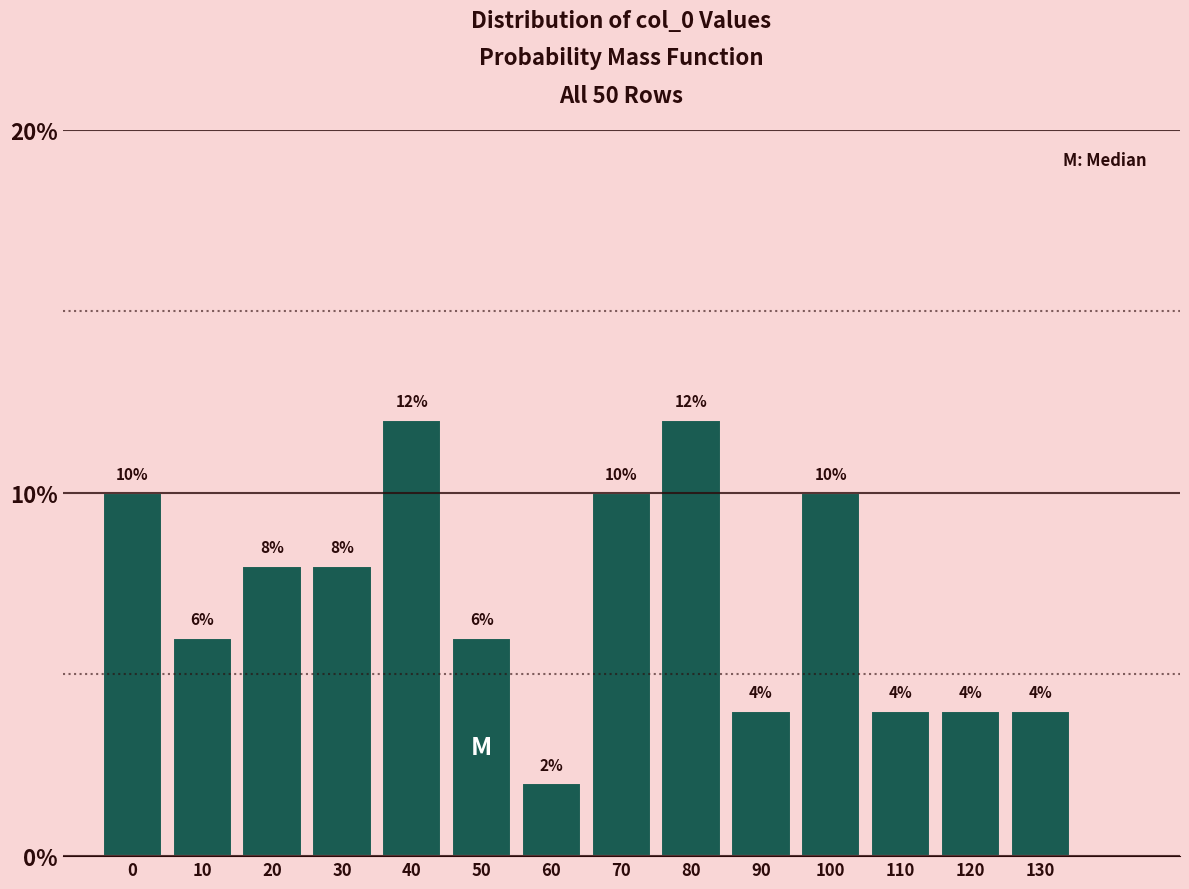

Reading right to left, what are all the values shown in this chart?

130=4	120=4	110=4	100=10	90=4	80=12	70=10	60=2	50=6	40=12	30=8	20=8	10=6	0=10